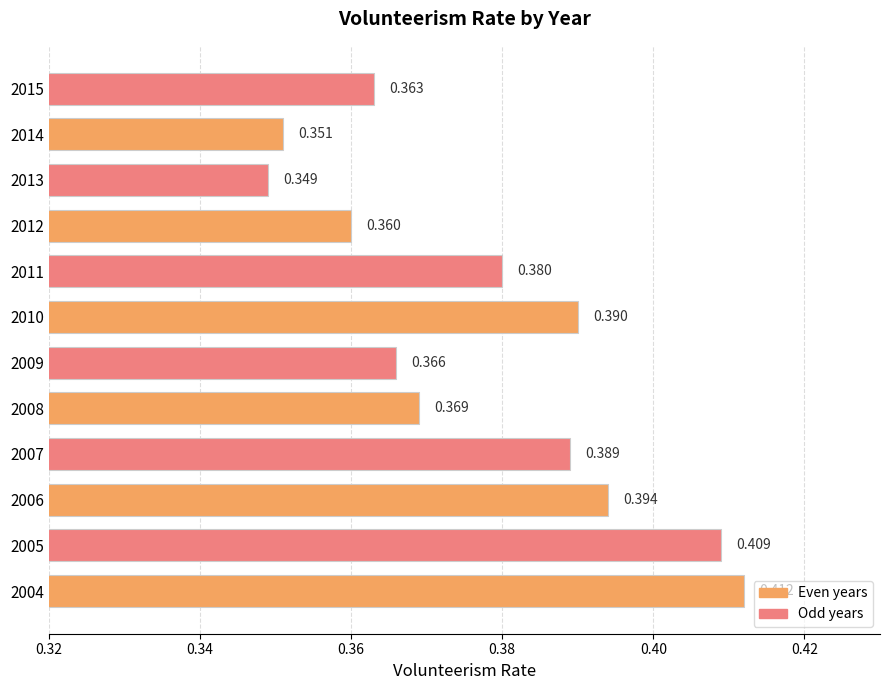

How many bars are there in total?

12